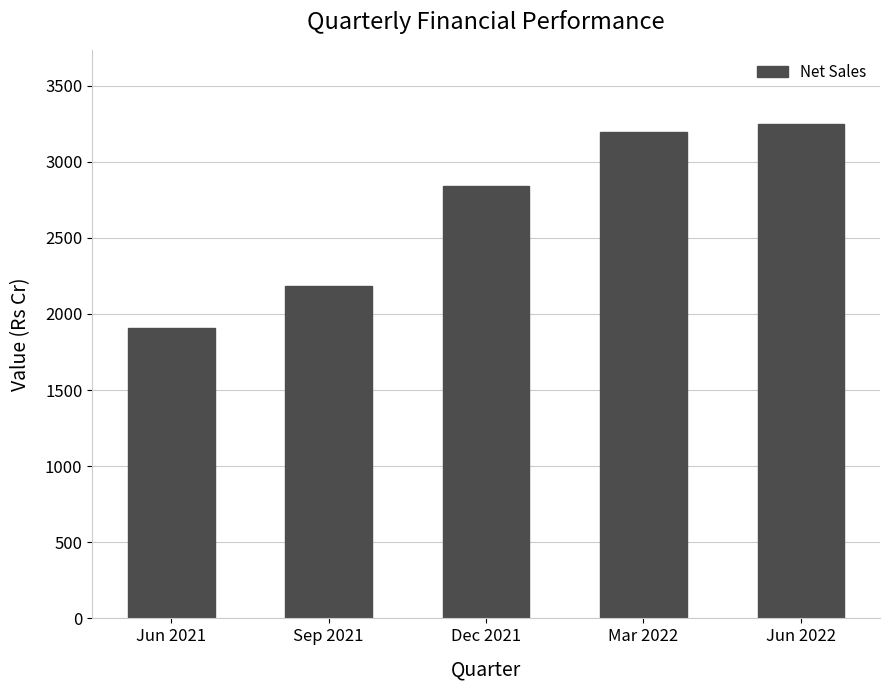

Are the bars horizontal?

No